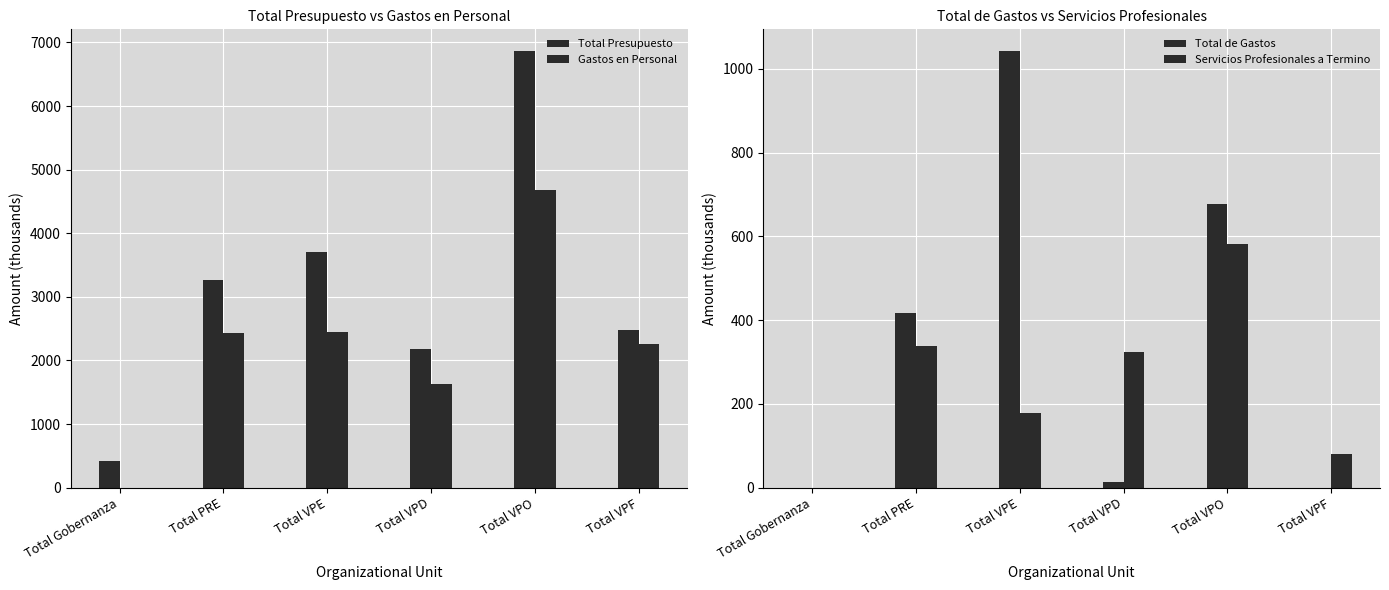

What is the highest value of the Servicios Profesionales a Termino series?

580.9